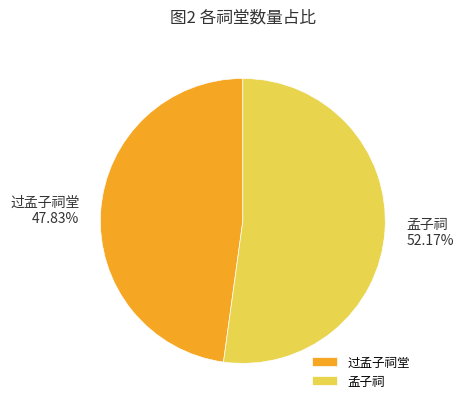

What is the total percentage of 过孟子祠堂 and 孟子祠?

100.0%